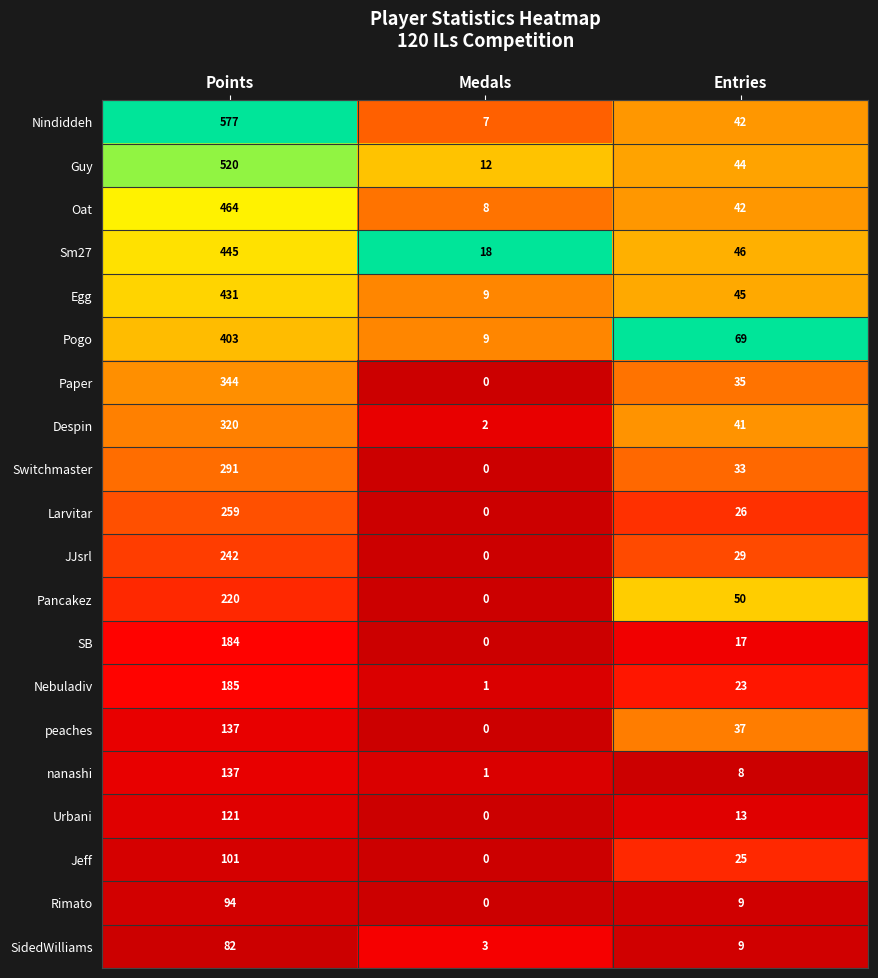

Which series has the largest total across all categories?

Nindiddeh